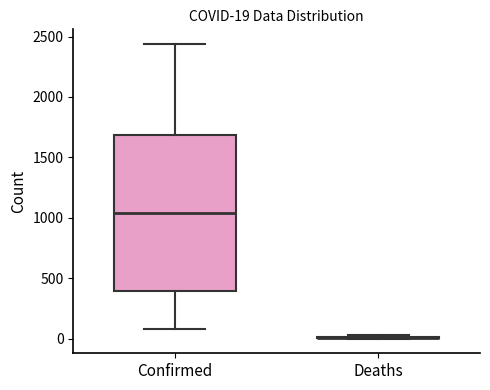

Which box is the tallest, from its lower edge to its upper edge?

Confirmed